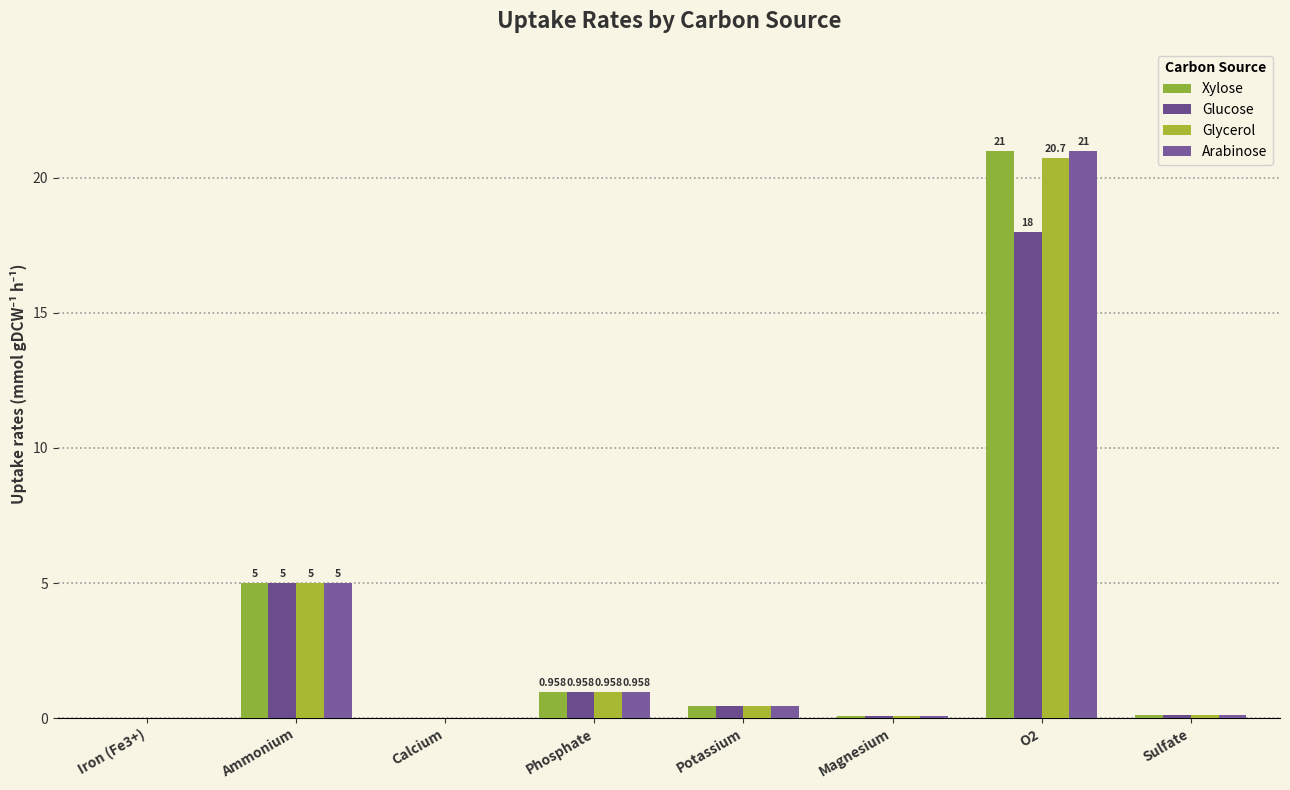

Rank the series by their maximum value, from lowest to highest.

Glucose, Glycerol, Xylose, Arabinose